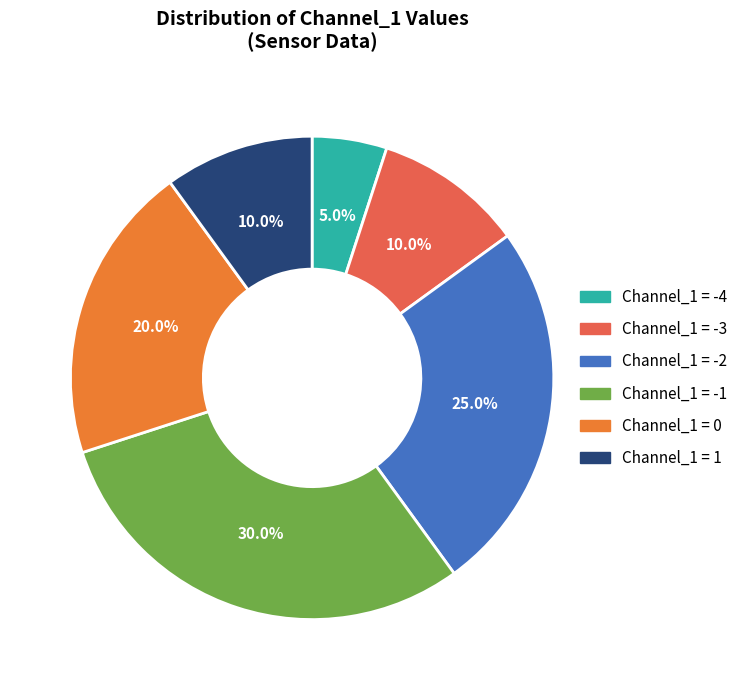

The Channel_1 = 1 slice represents 10% of the pie. True or false?

True